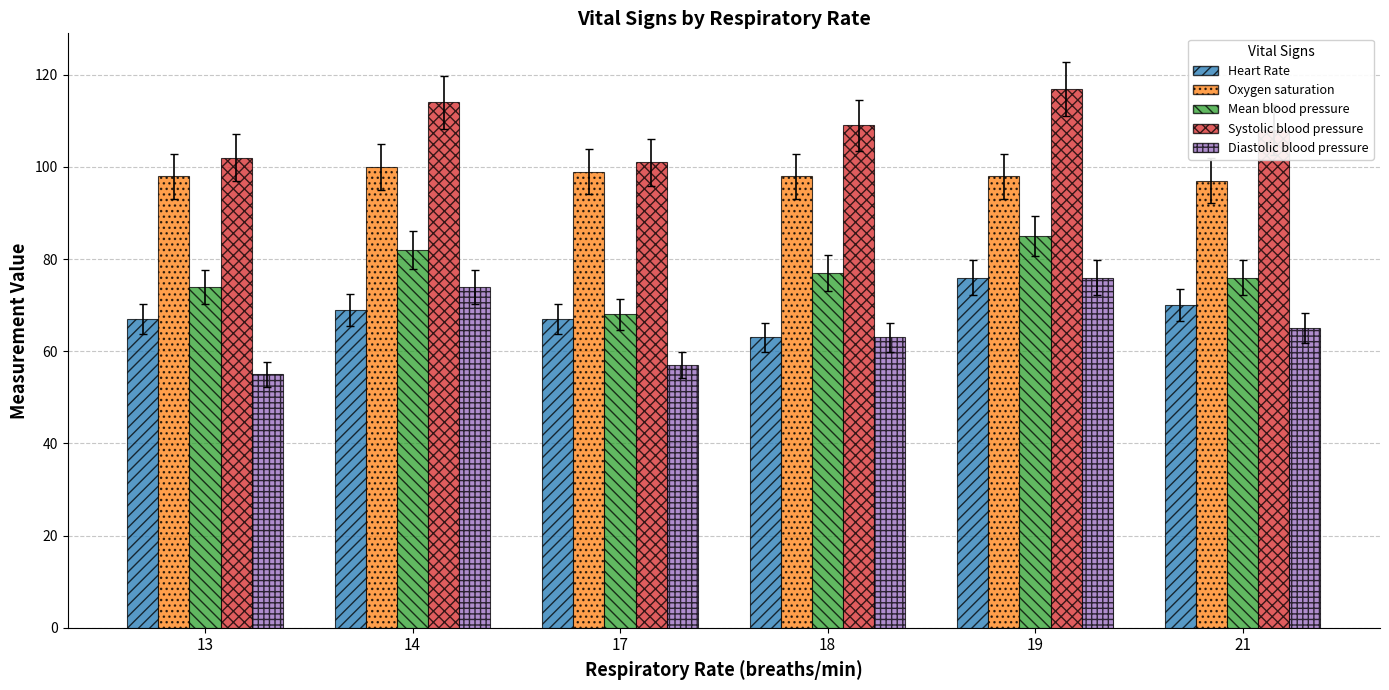

How many data points in Systolic blood pressure are less than 109?

3